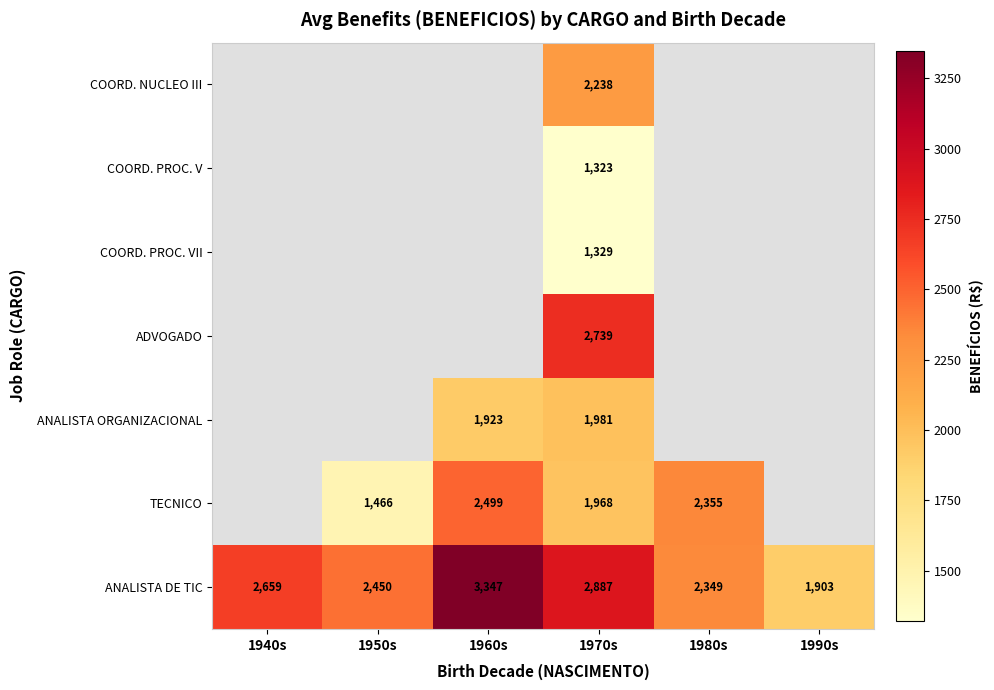

Rank the series at 1970s from lowest to highest value.

COORD. PROC. V, COORD. PROC. VII, TECNICO, ANALISTA ORGANIZACIONAL, COORD. NUCLEO III, ADVOGADO, ANALISTA DE TIC